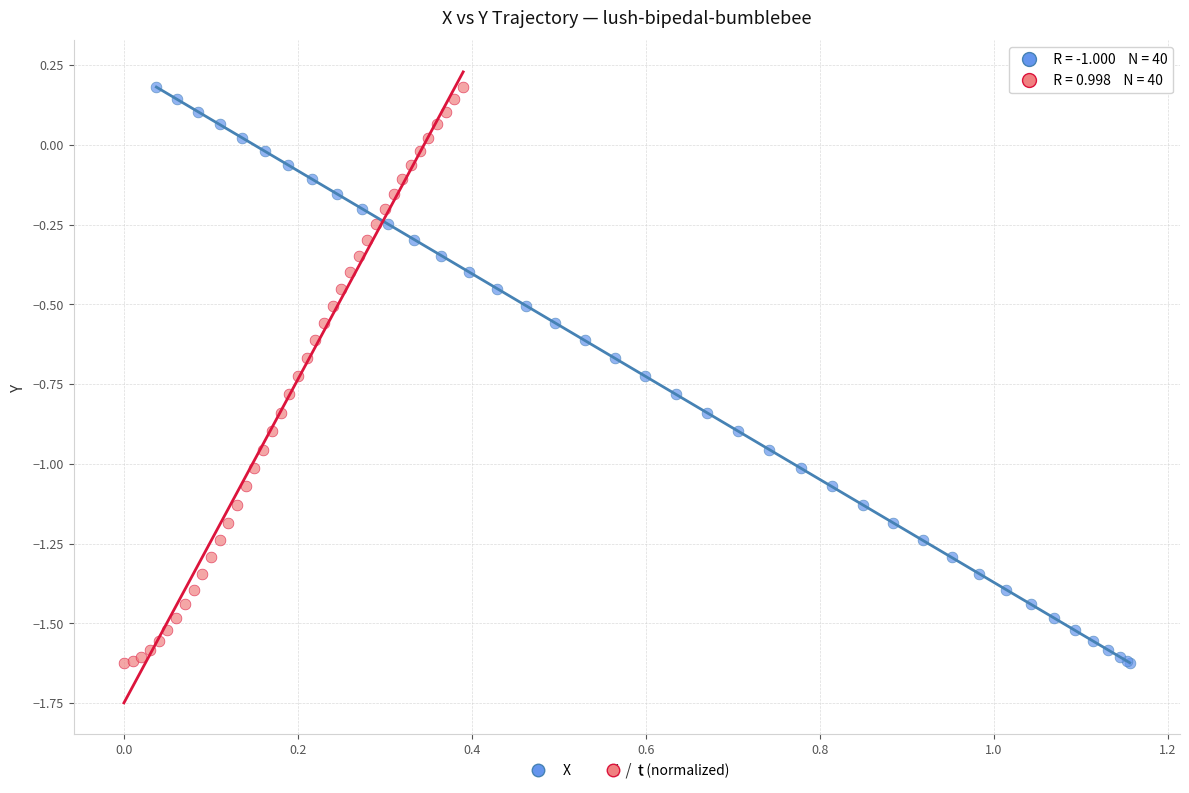

What are all the series names shown in the legend?

X, t (normalized)